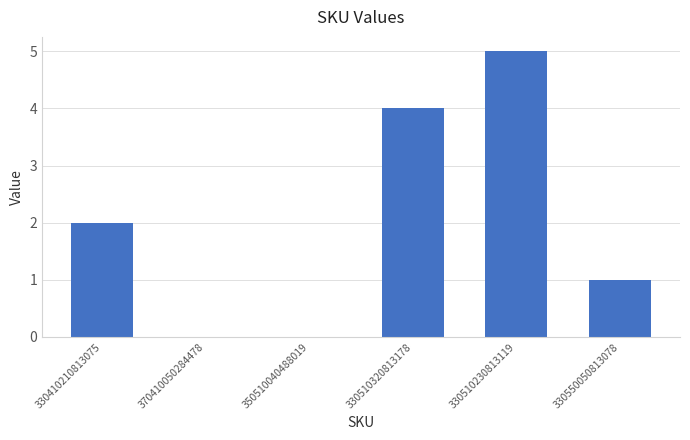

Are the bars grouped side by side (vs. stacked)?

No